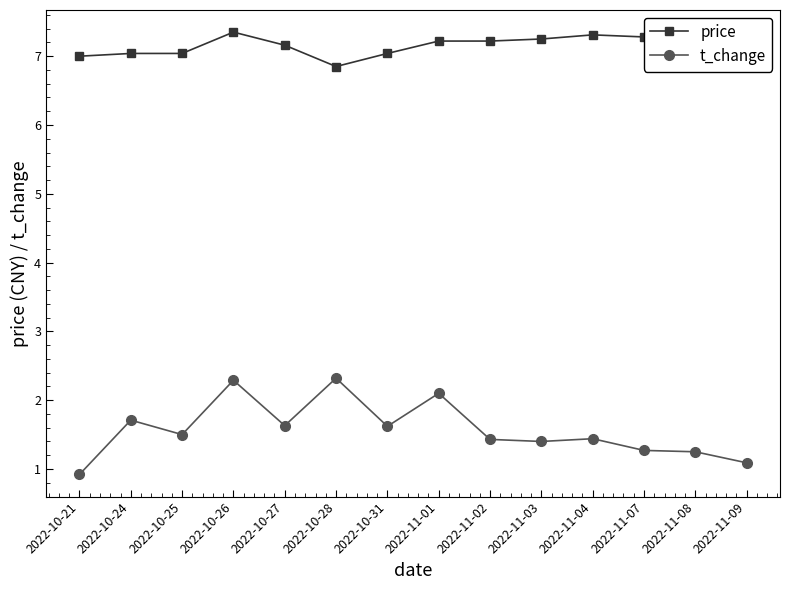

The price series shows 7.3 at 2022-10-26. True or false?

True